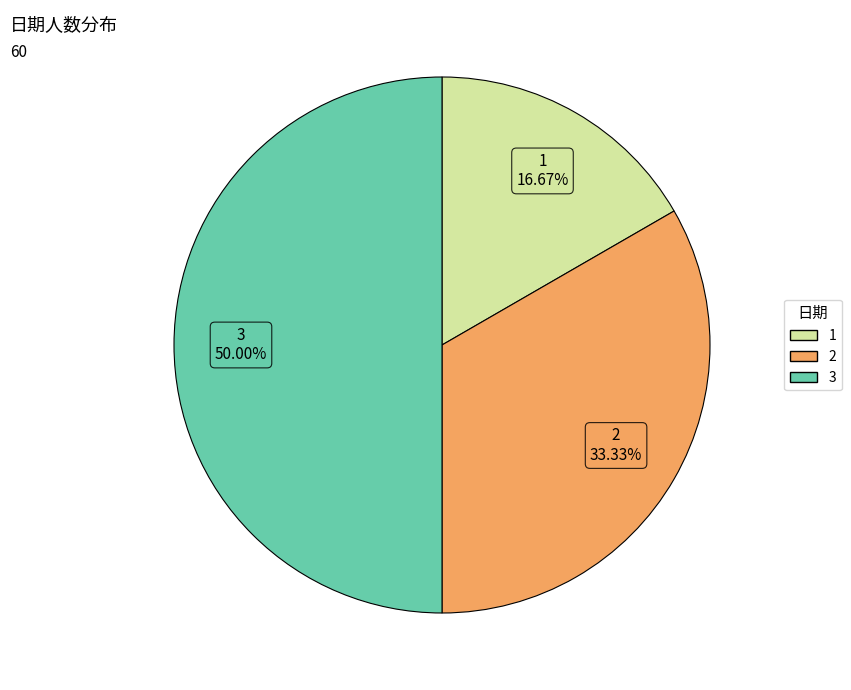

To the nearest percent, what is the combined percentage of 2 and 1?

50%